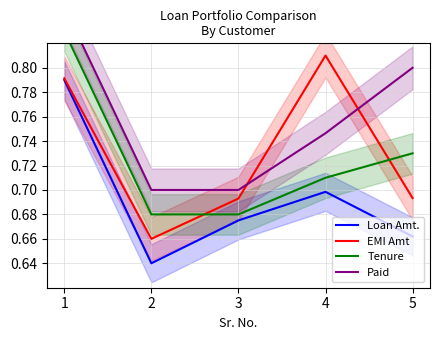

At 3, list the series in order from smallest to largest.

Loan Amt., Tenure, EMI Amt, Paid